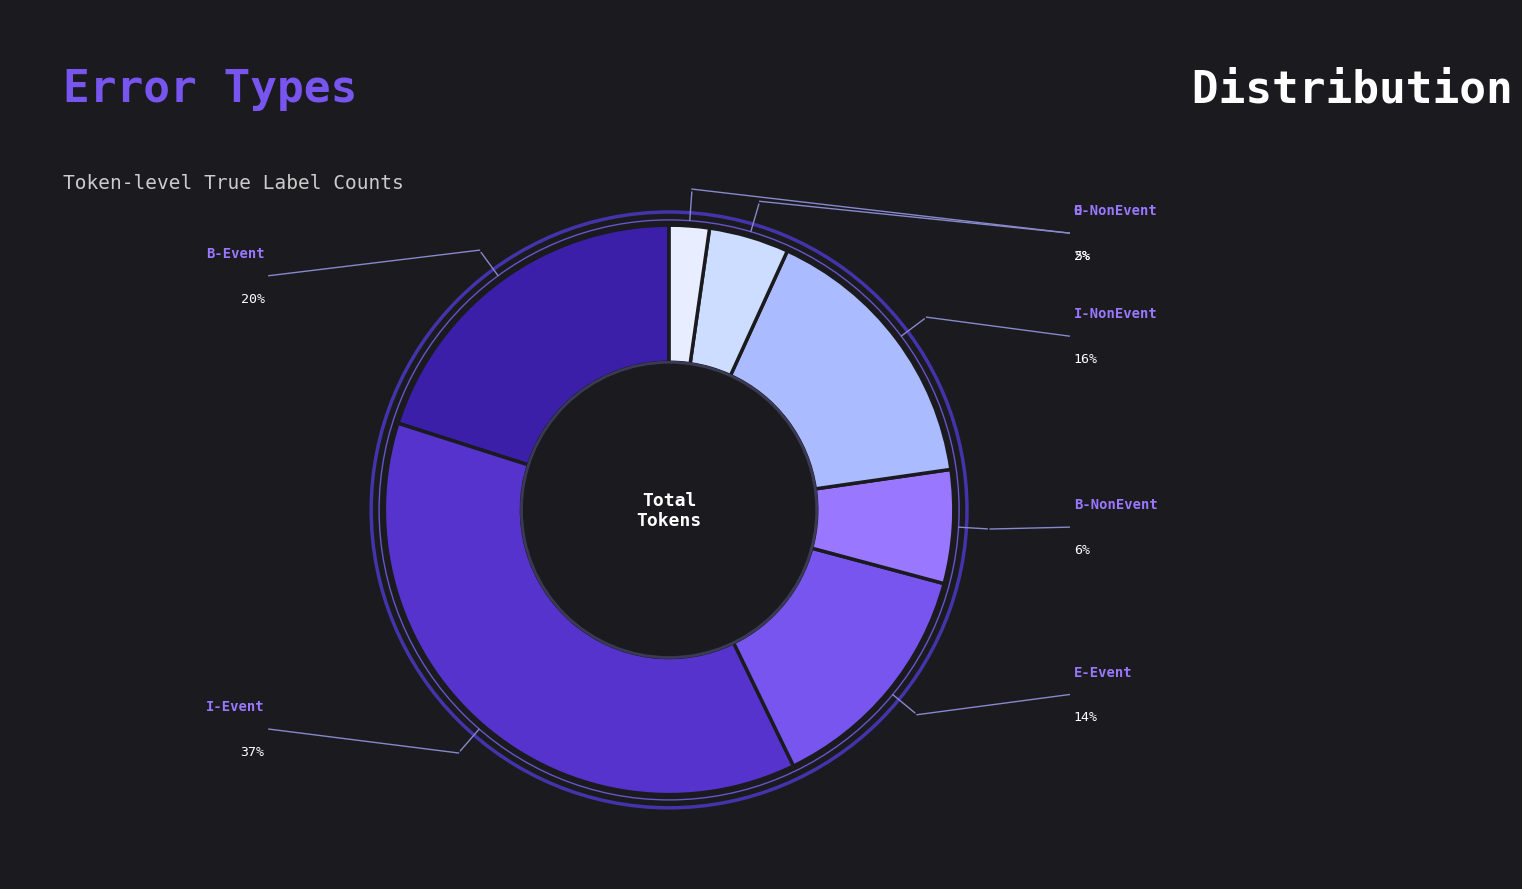

Rank the categories by value from lowest to highest.

O, E-NonEvent, B-NonEvent, E-Event, I-NonEvent, B-Event, I-Event